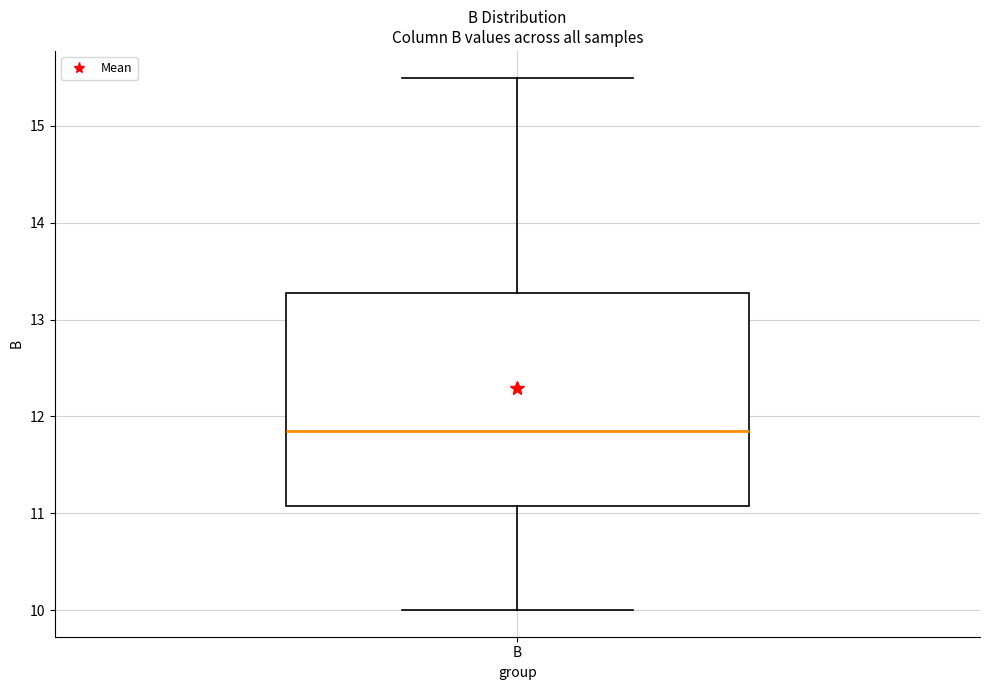

Where does the upper whisker of the box for B end on the y-axis? The values are not printed on the chart, so give them approximately, as read against the axis.

15.5